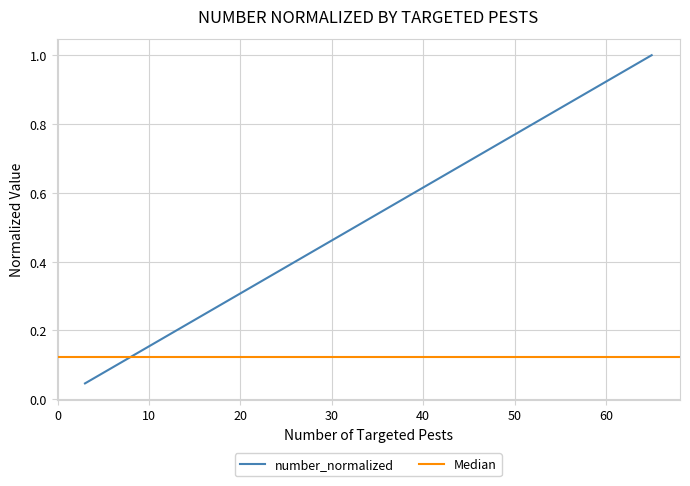

The chart shows a value of 0.1 at 4. True or false?

True